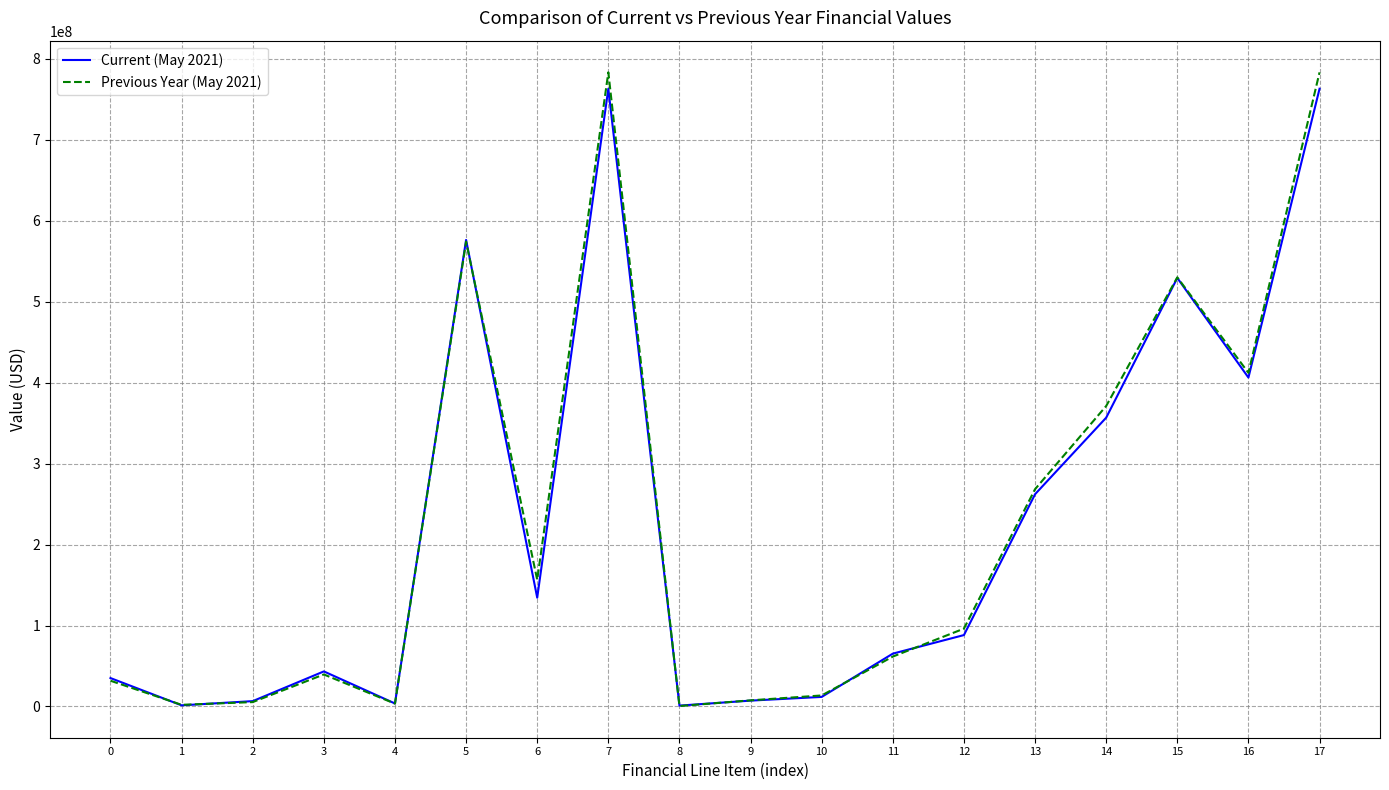

The value of Previous Year (May 2021) at 15 is 530166635. True or false?

True